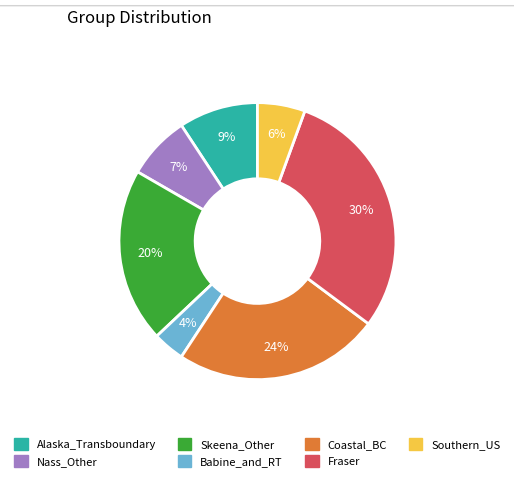

To the nearest percent, what is the difference between the largest and smallest slice percentages?

26%